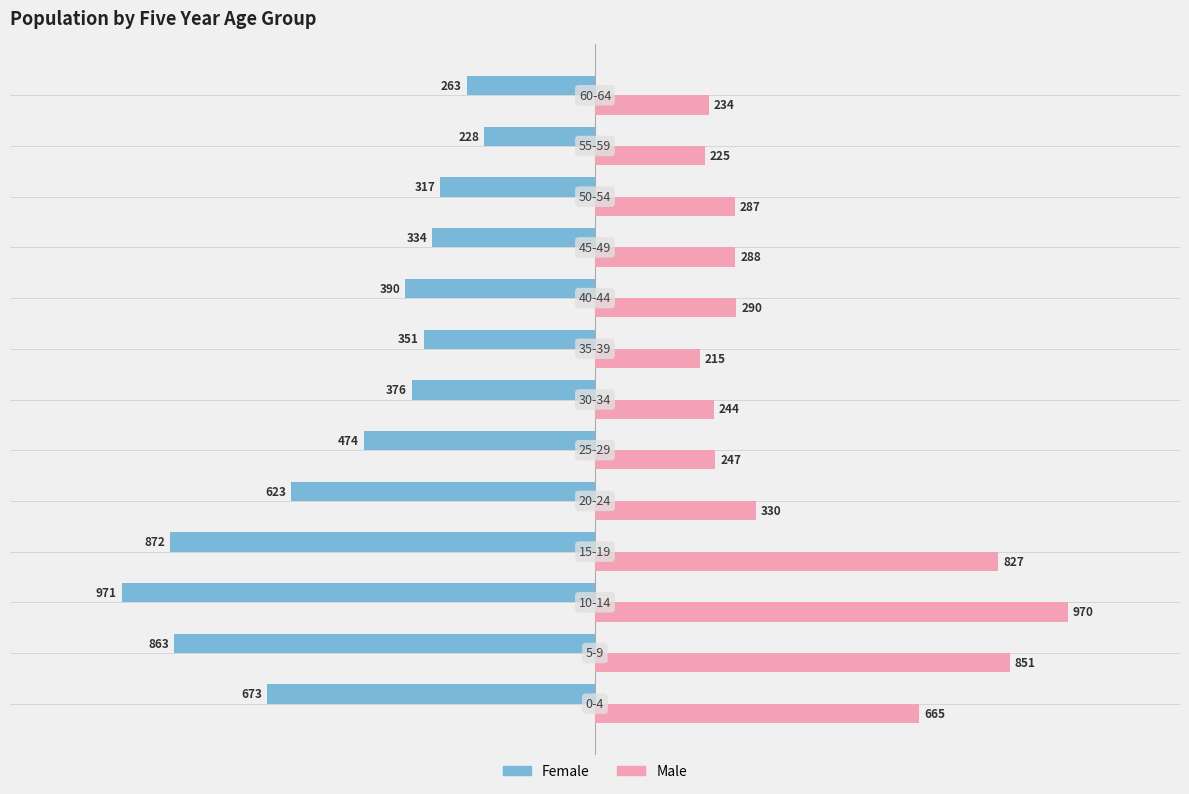

What is the maximum value for Male?

970